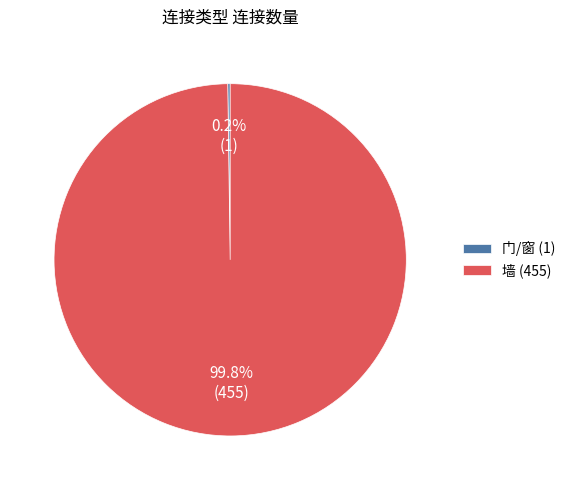

What portion of the pie excludes 墙 (455)?

0.2%